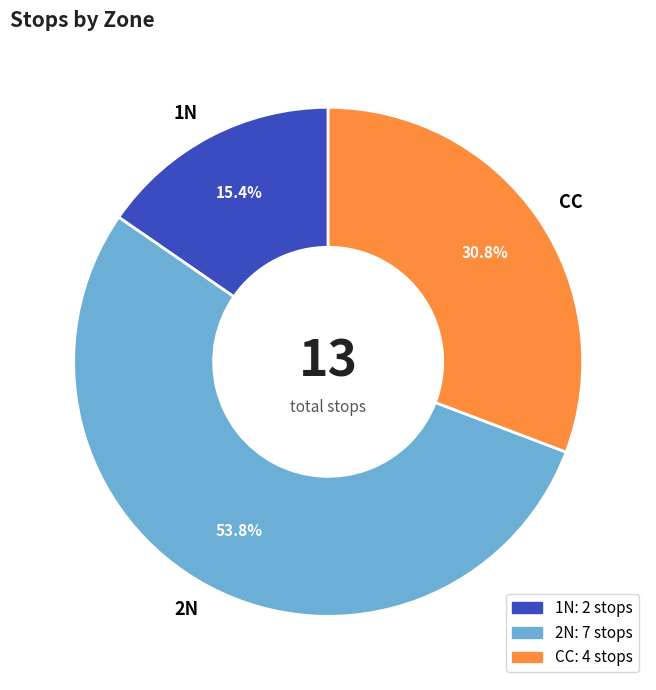

Which category has the biggest portion of the pie?

2N